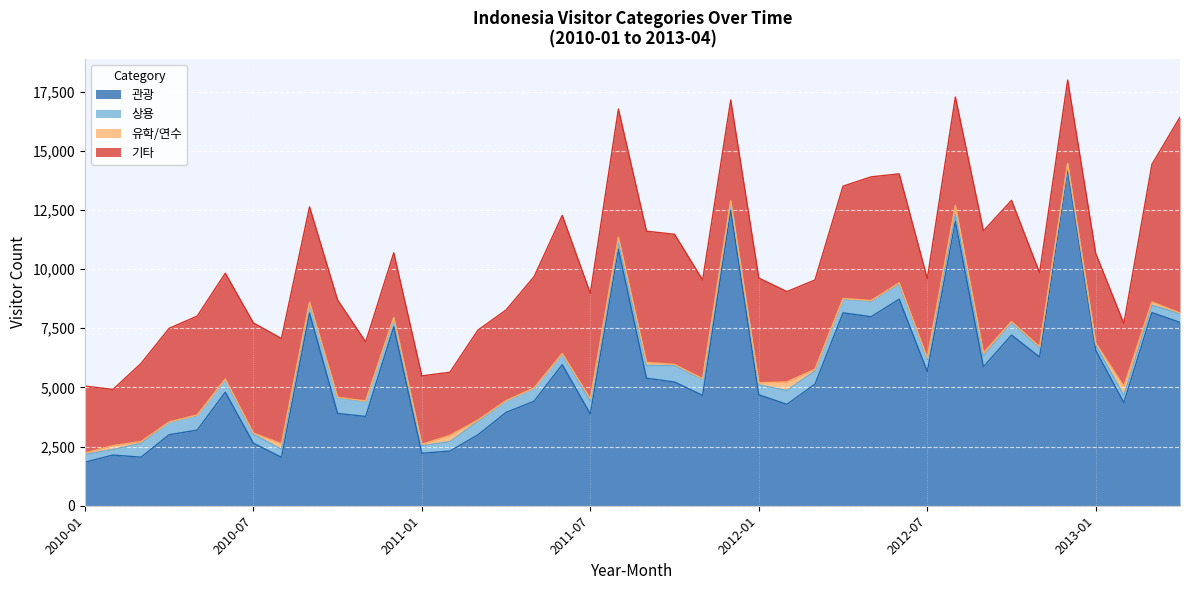

True or false: 관광 has a value of 7565 at 2010-12.

True